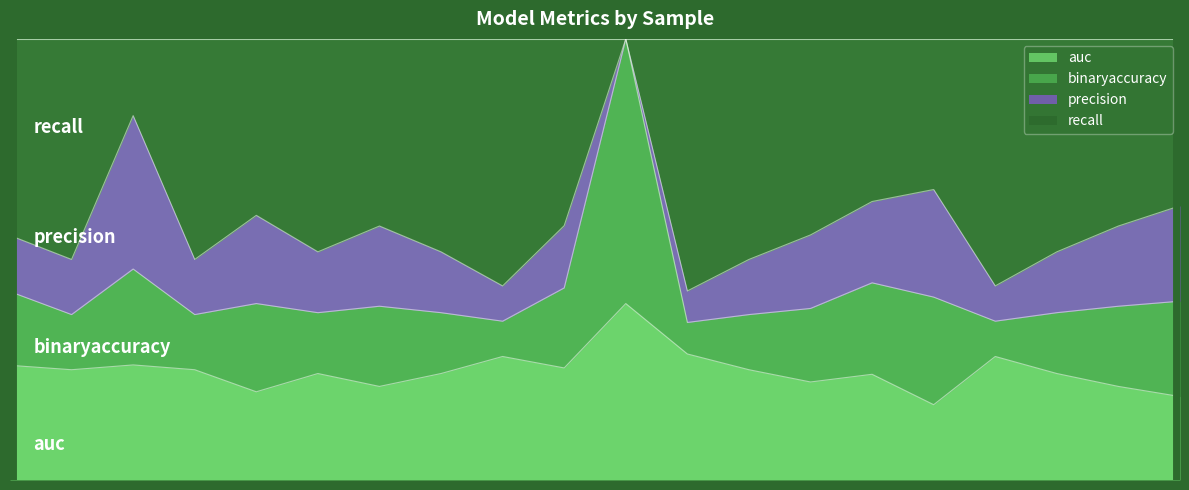

Count the number of categories in the chart.

20